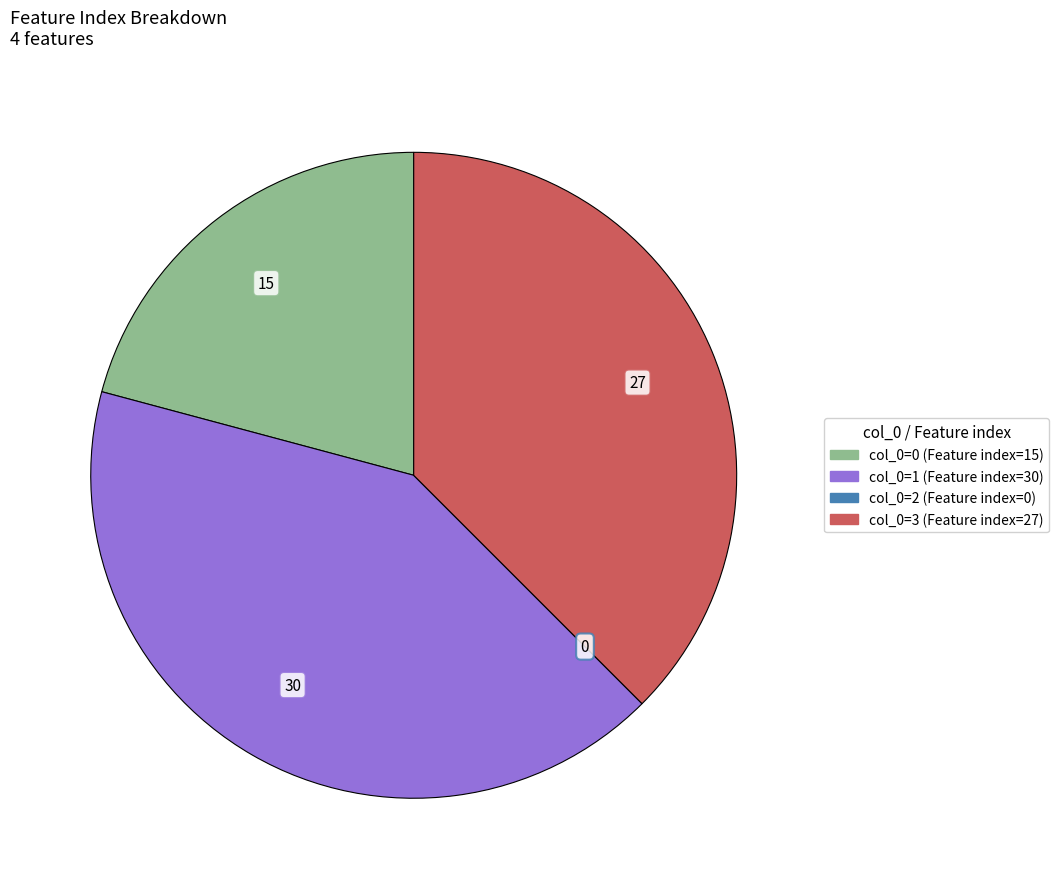

Does any single category account for the majority?

No